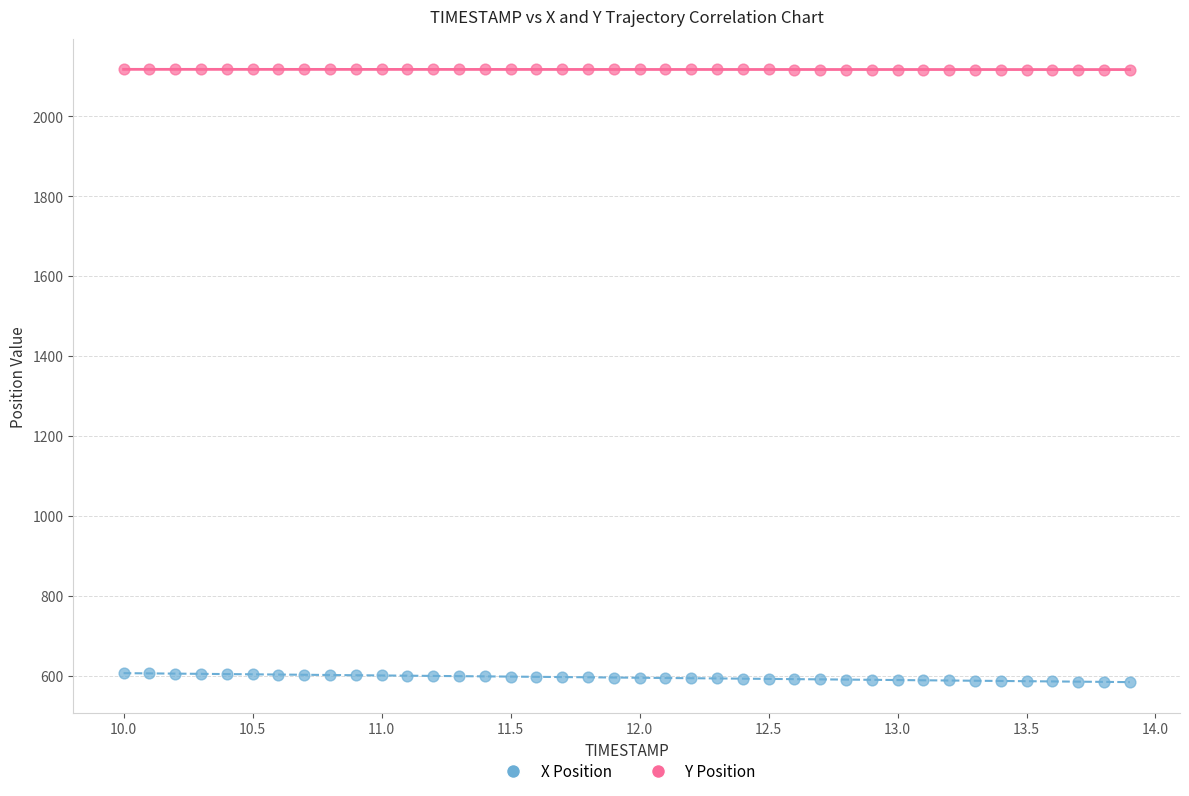

What are all the series names shown in the legend?

X Position, Y Position